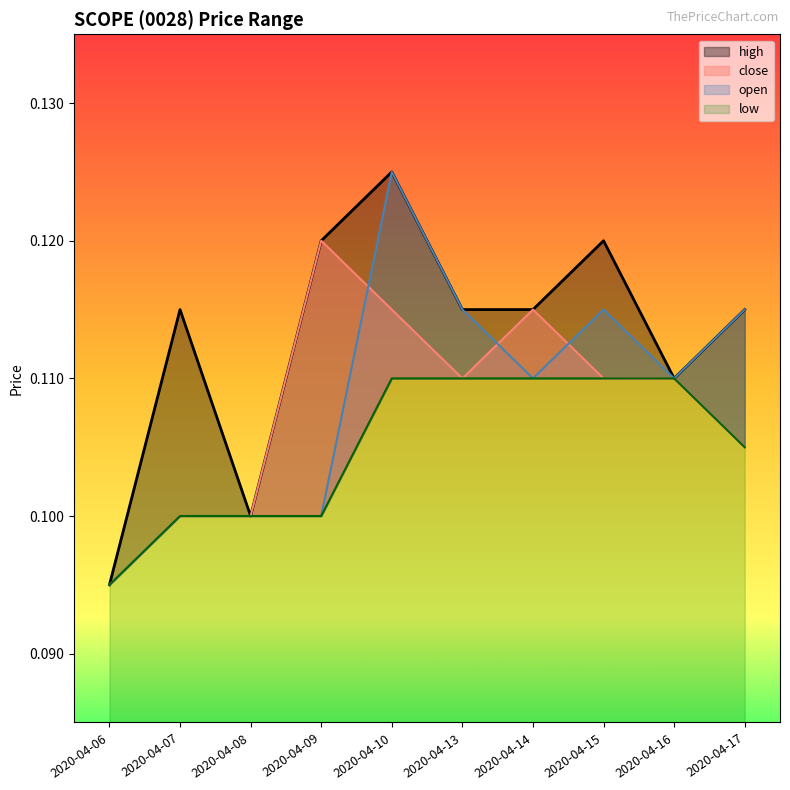

What is the value of the low point at the 1st from the left?

0.1